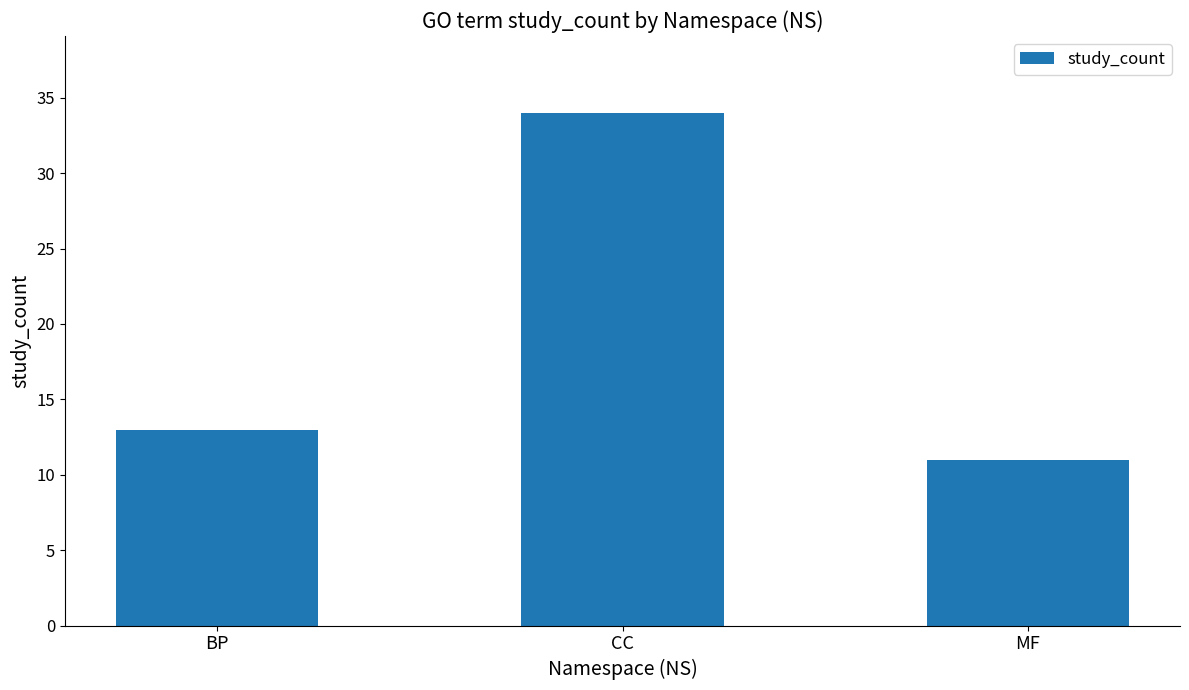

Is it true that the value at CC is 34?

True